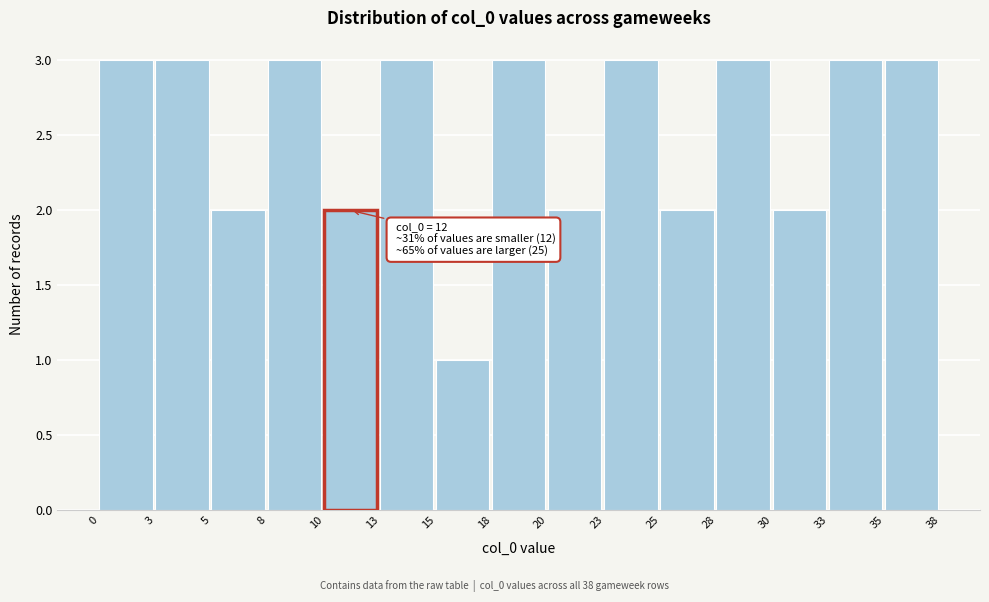

Reading left to right, transcribe all the data shown in this chart.

3	3	2	3	2	3	1	3	2	3	2	3	2	3	3